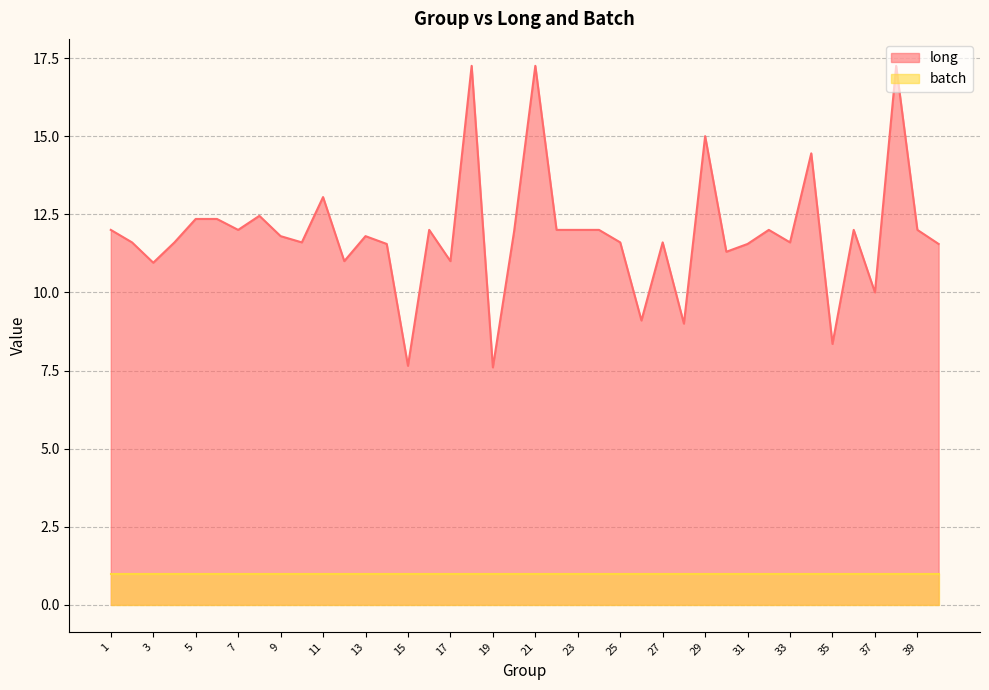

What is the spread (max minus min) of values at 23?

11.0